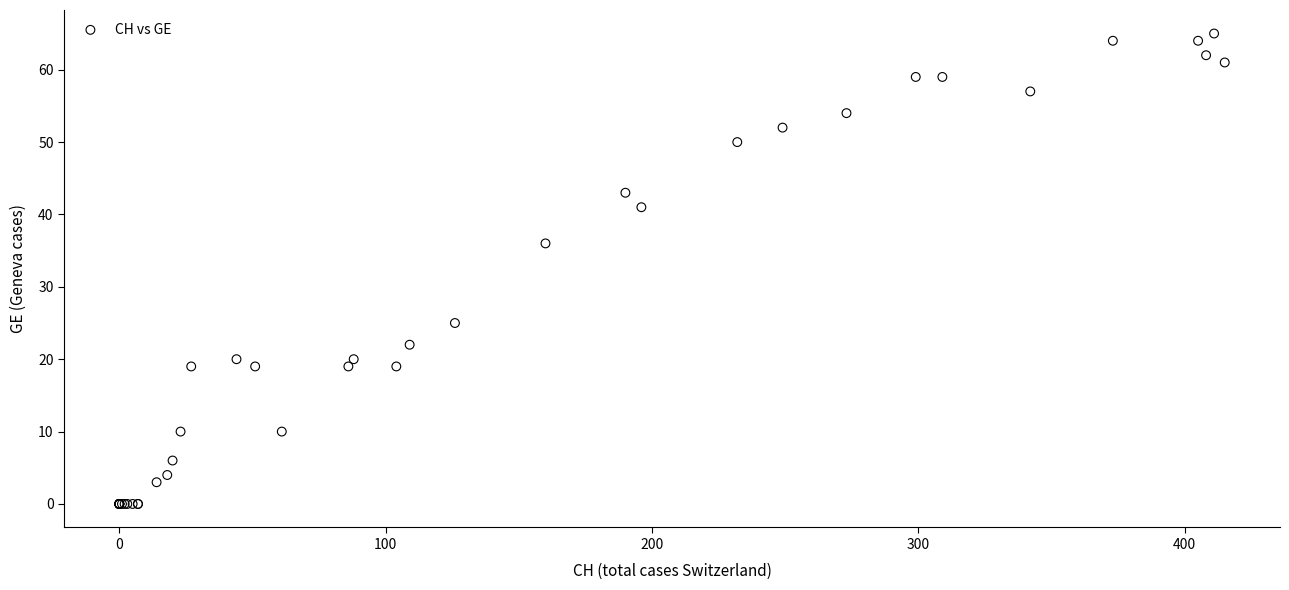

What Y value in the scatter plot is closest to 32?

36